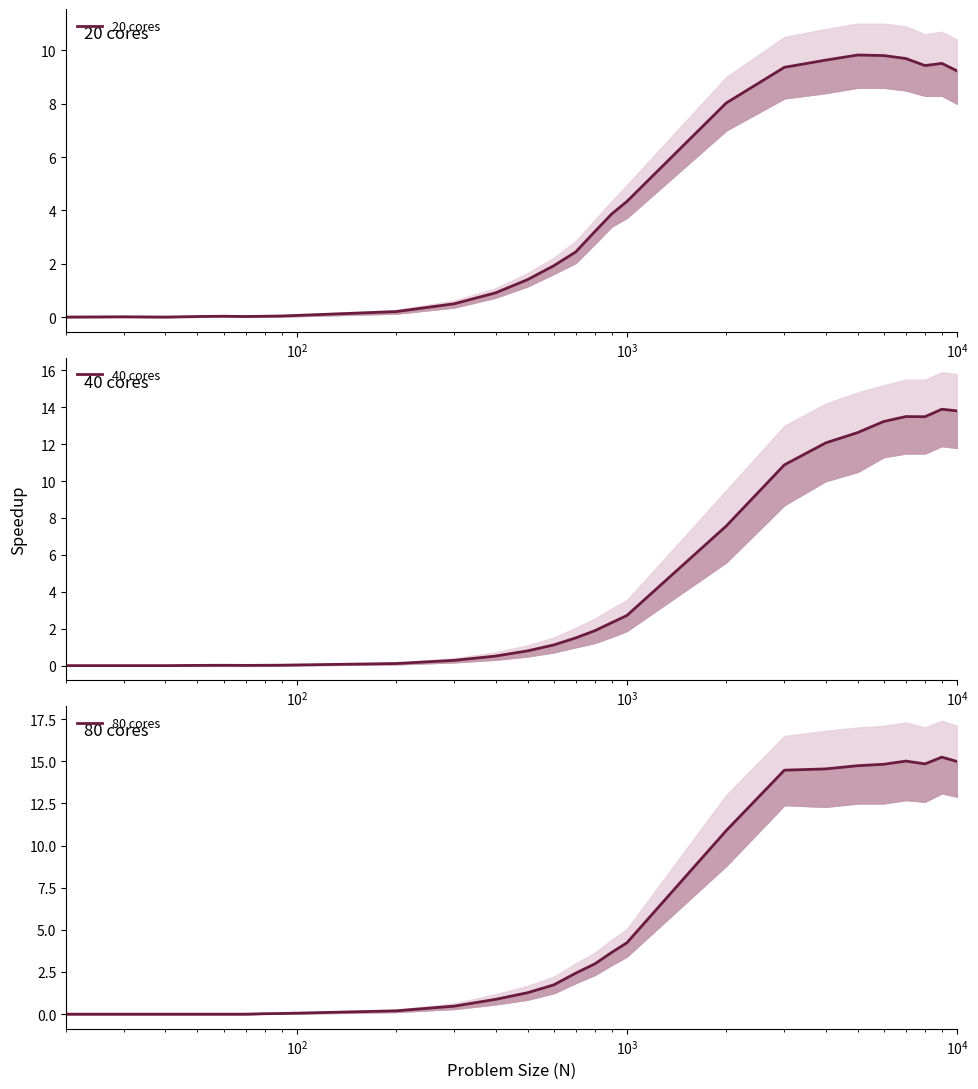

The value of 40 cores at 18 is 13.1. True or false?

False